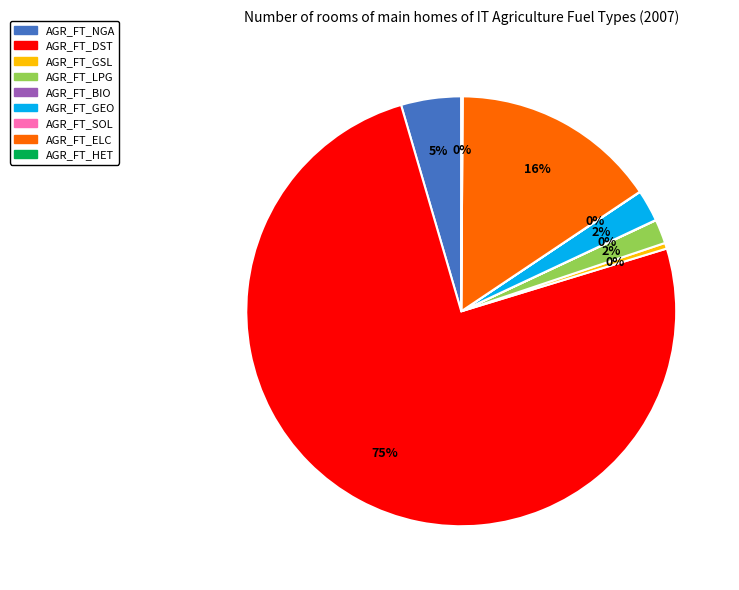

What is the largest slice in the pie chart?

AGR_FT_DST